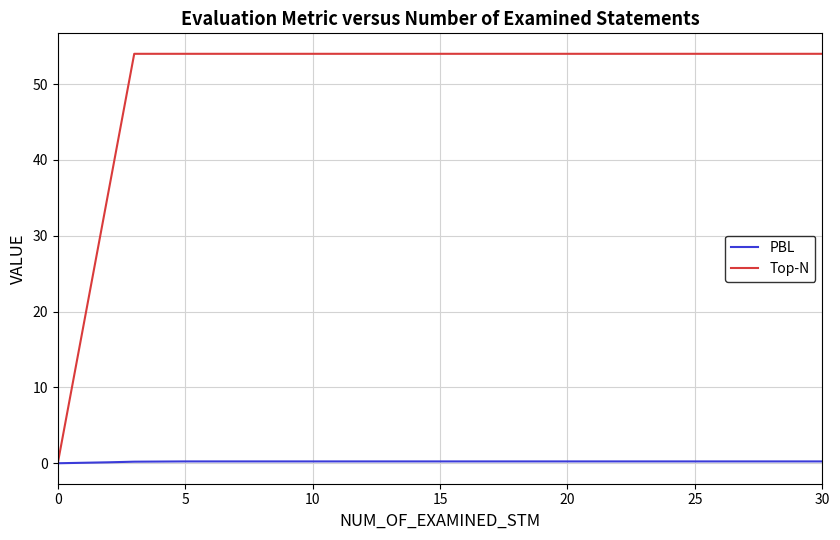

Which series has the widest spread of values?

Top-N